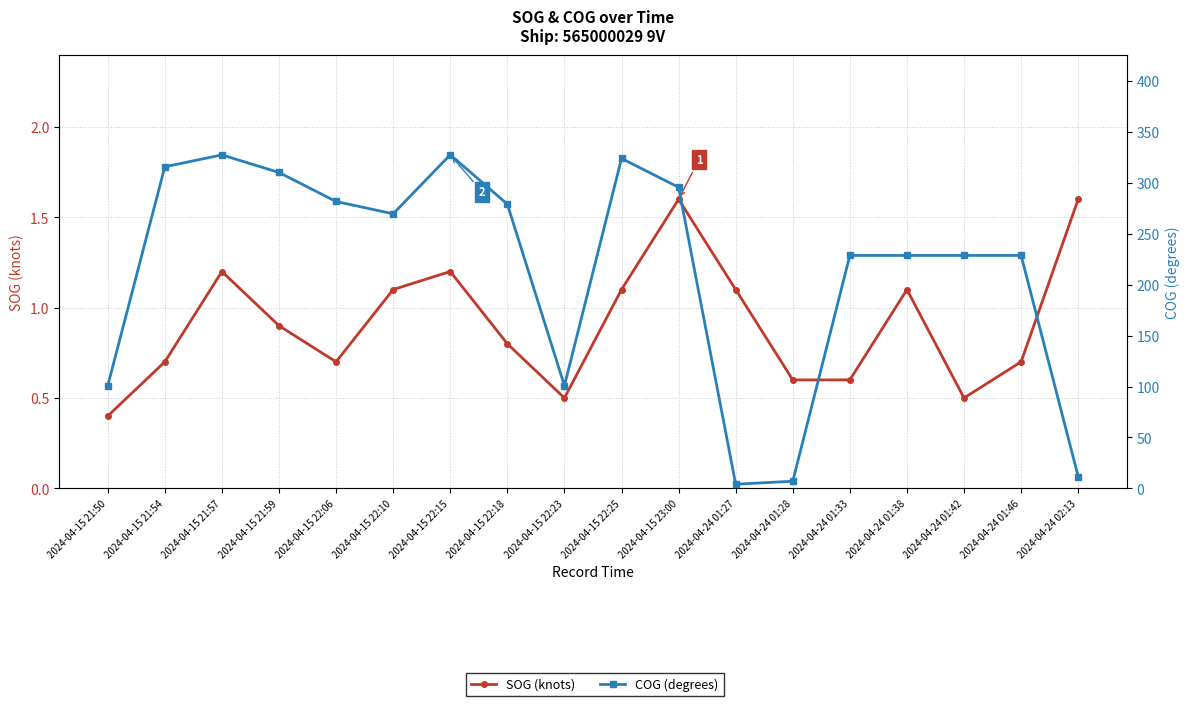

Reading left to right, what are all the values shown in this chart?

SOG (knots): 0.4	0.7	1.2	0.9	0.7	1.1	1.2	0.8	0.5	1.1	1.6	1.1	0.6	0.6	1.1	0.5	0.7	1.6
COG (degrees): 100.8	315.9	327.6	310.3	281.8	269.7	327.7	279.2	100.8	324.1	295.8	4.0	6.9	228.8	228.8	228.8	228.8	11.5